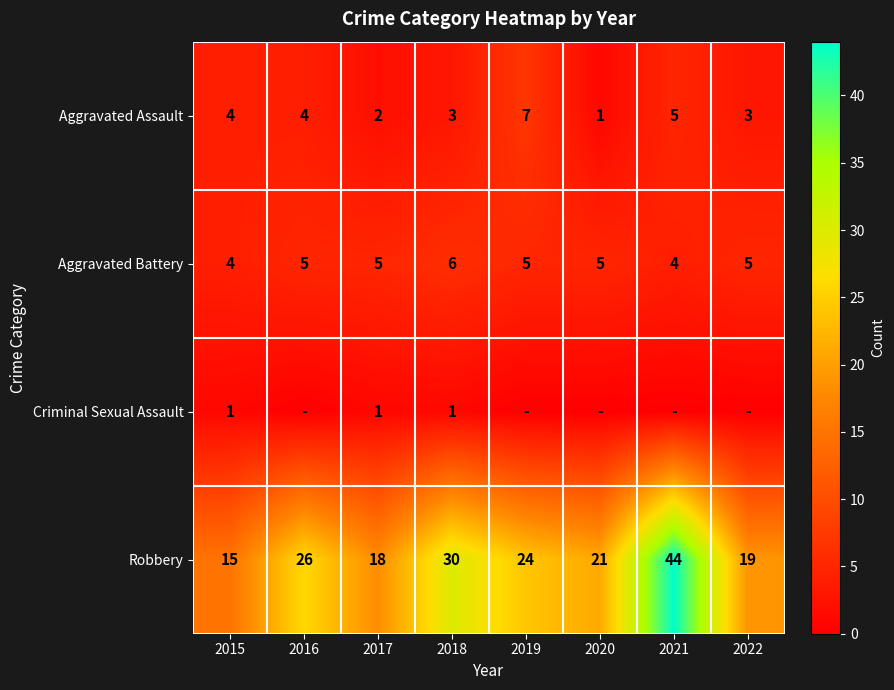

The value of Aggravated Battery at 2017 is 5. True or false?

True